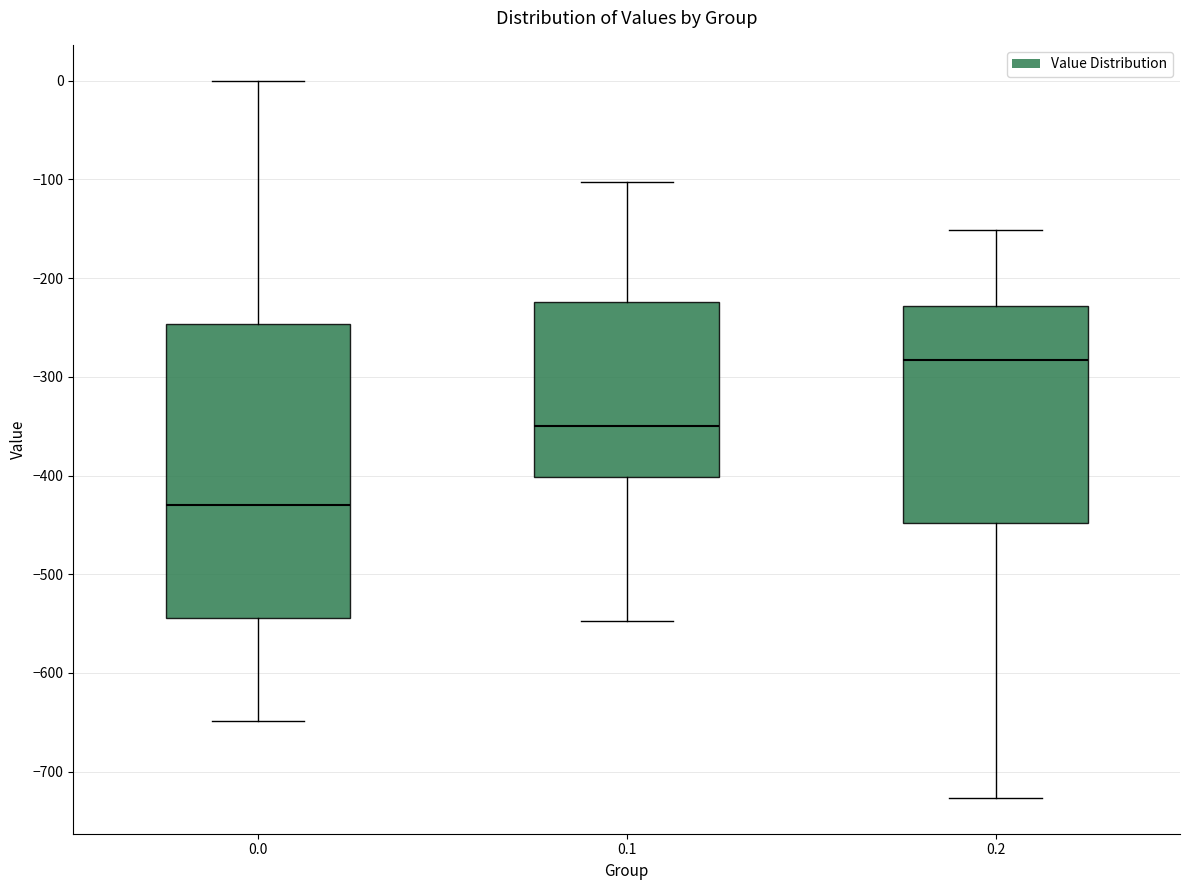

Reading left to right, read every box against the y-axis: the position of its median line, the range the box covers, and the ends of its whiskers. The values are not printed on the chart, so give them approximately, as read against the axis.

0.0: median -430, box -540 to -250, whiskers -650 to 0
0.1: median -350, box -400 to -220, whiskers -550 to -100
0.2: median -280, box -450 to -230, whiskers -730 to -150